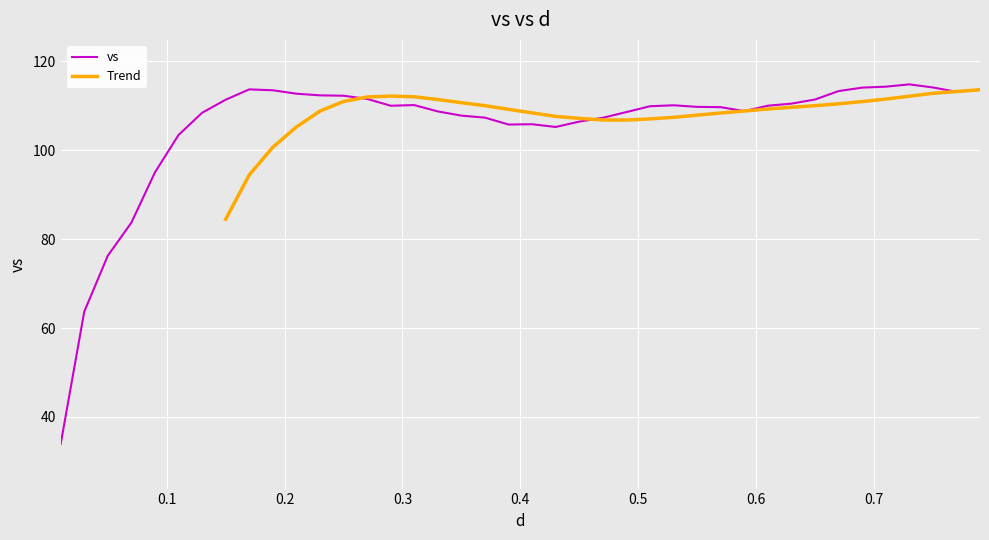

What is the value of the 29th point from the left?

109.7